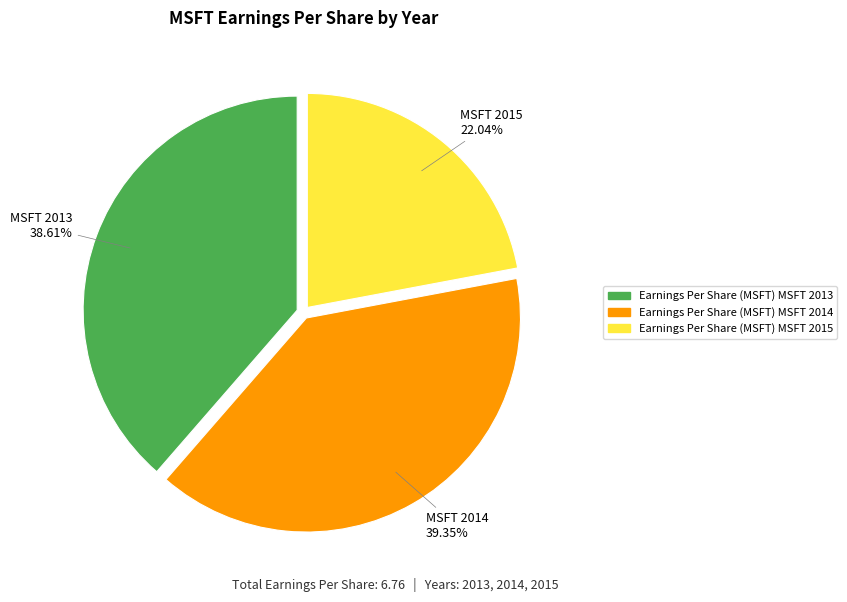

Is there a majority slice in this chart?

No